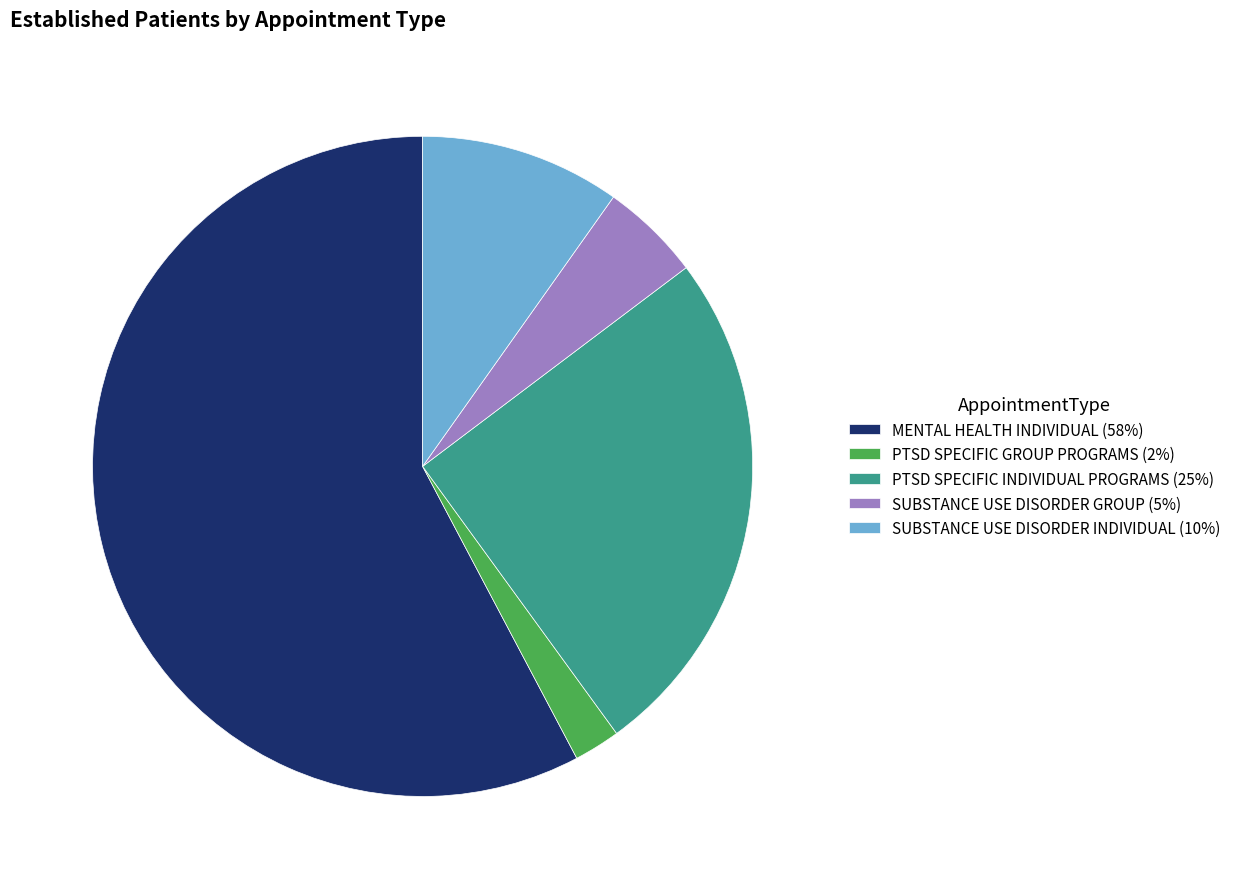

True or false: MENTAL HEALTH INDIVIDUAL (58%) accounts for 58% of the total.

True